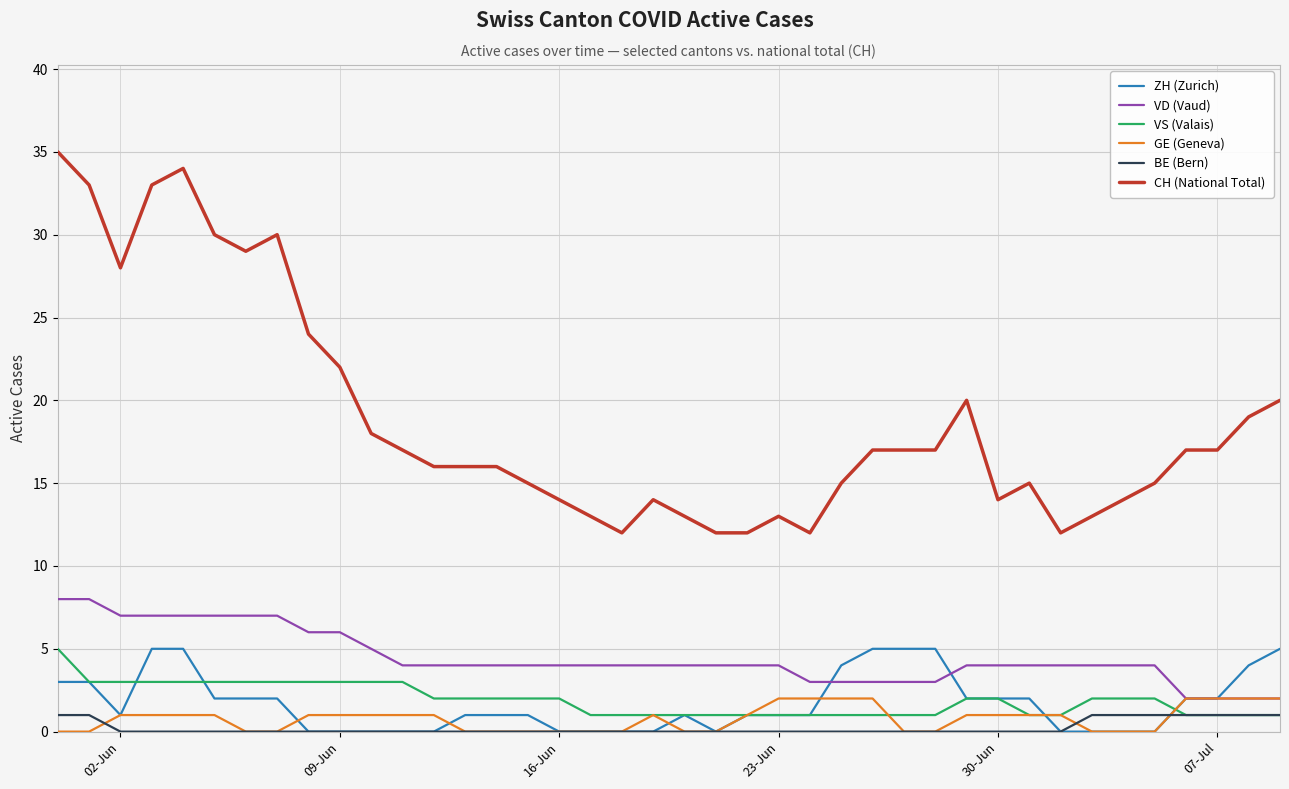

What is the highest value of the ZH (Zurich) series?

5